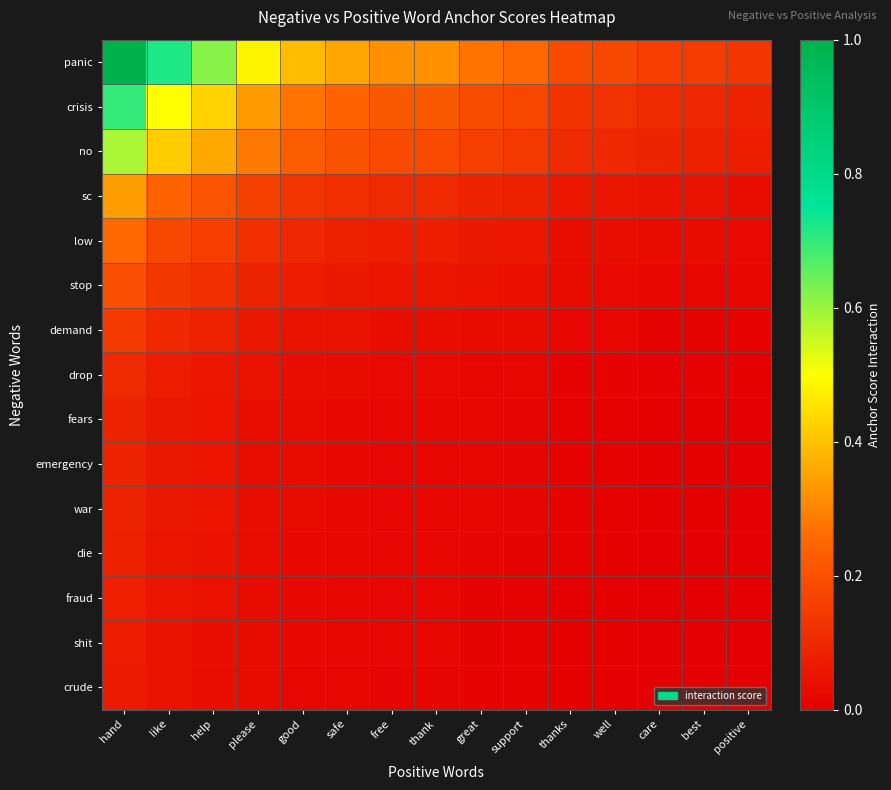

Between like and thanks, which series saw the biggest shift?

panic